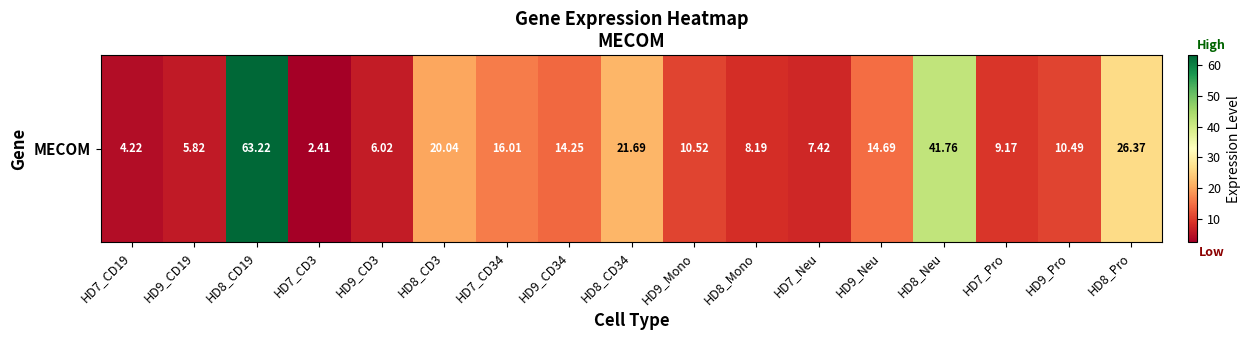

How many data points are above 10?

10